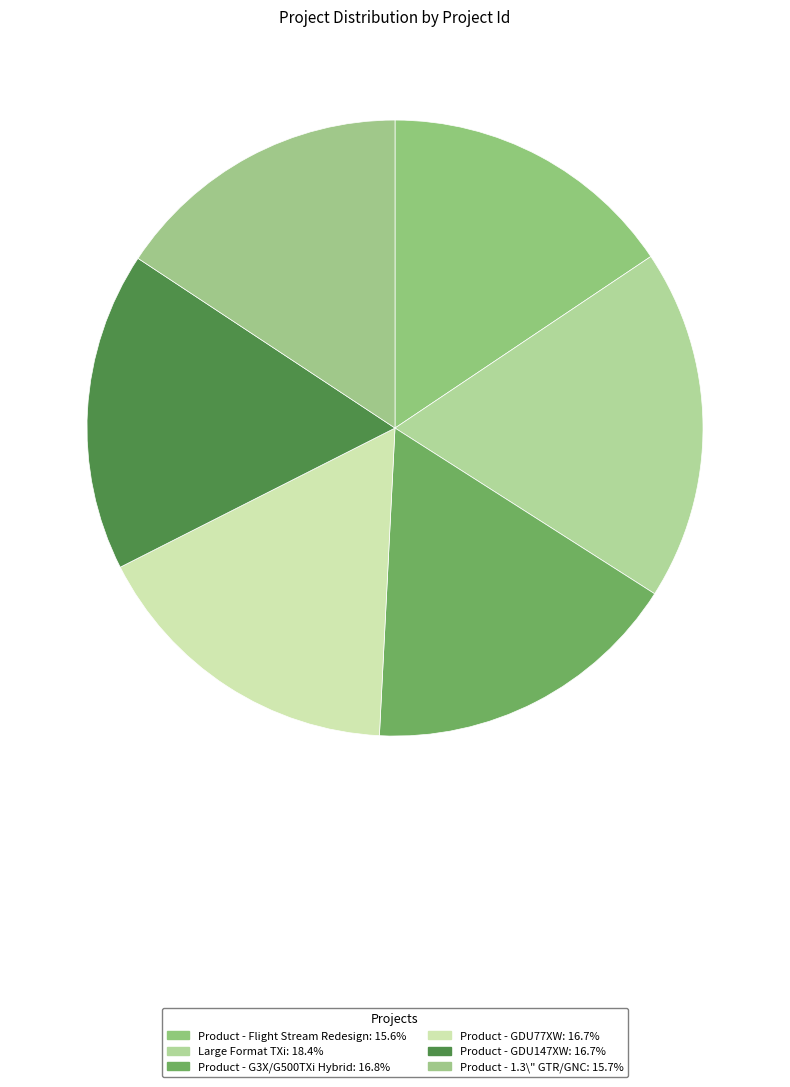

To the nearest percent, what is the difference between the Product - 1.3\" GTR/GNC and Large Format TXi slice percentages?

3%